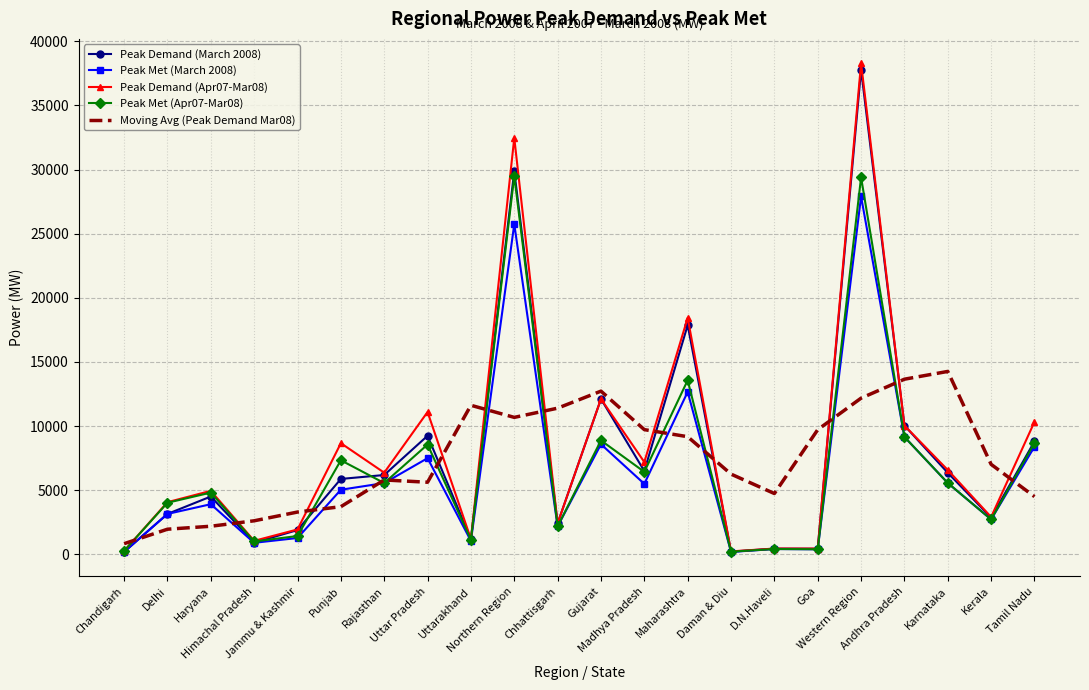

What is the maximum value for Peak Demand (Apr07-Mar08)?

38277.0